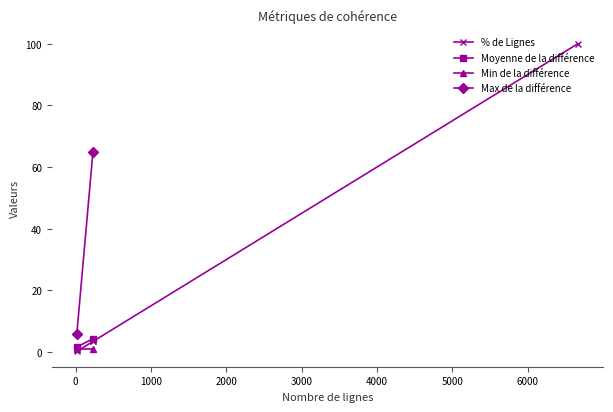

What is the difference between the maximum and minimum values?

99.7